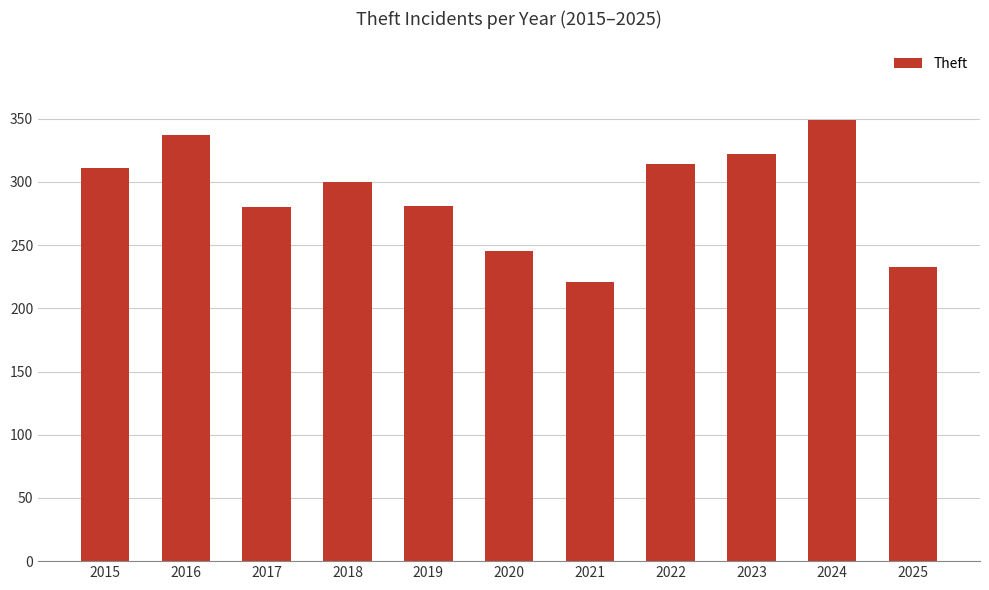

Between 2016 and 2015, which is larger?

2016